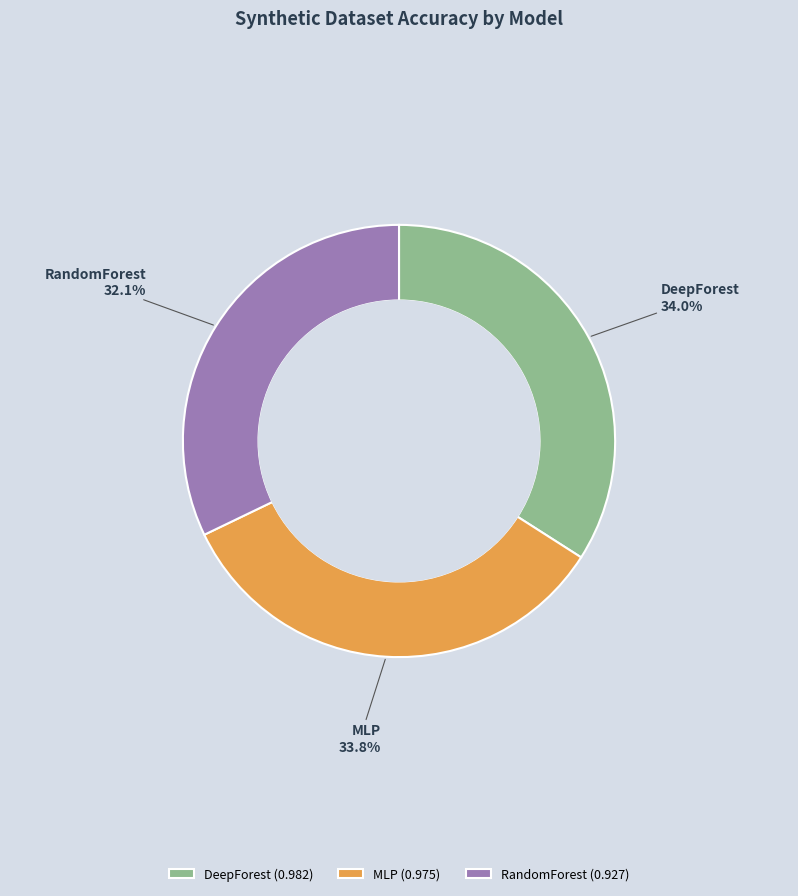

To the nearest percent, what percentage of the pie is DeepForest?

34%